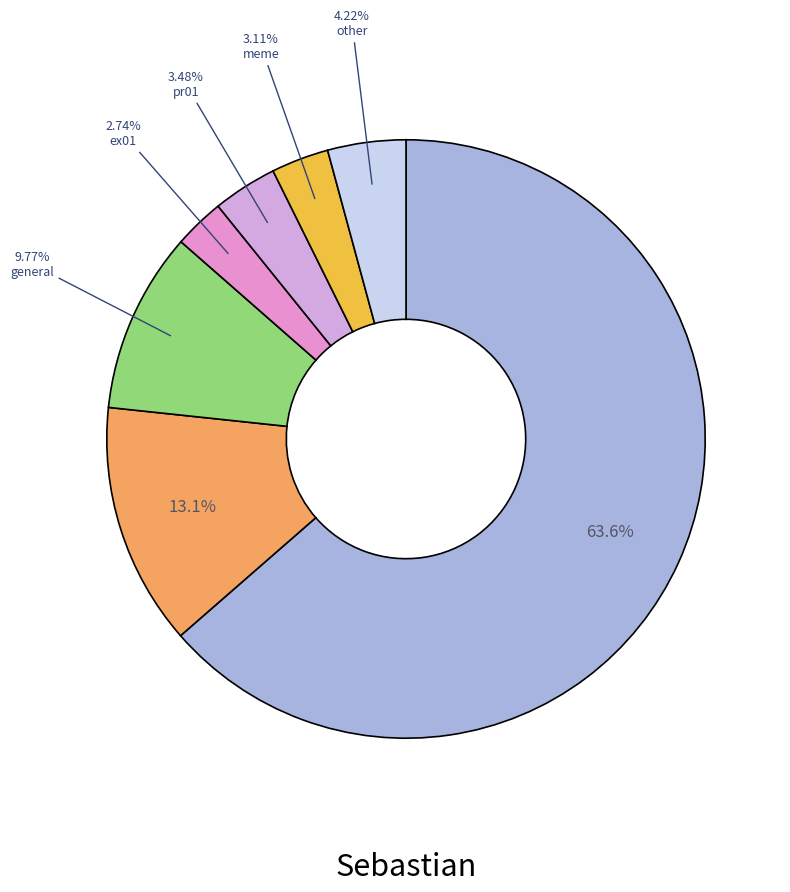

Count the number of slices in the pie.

7